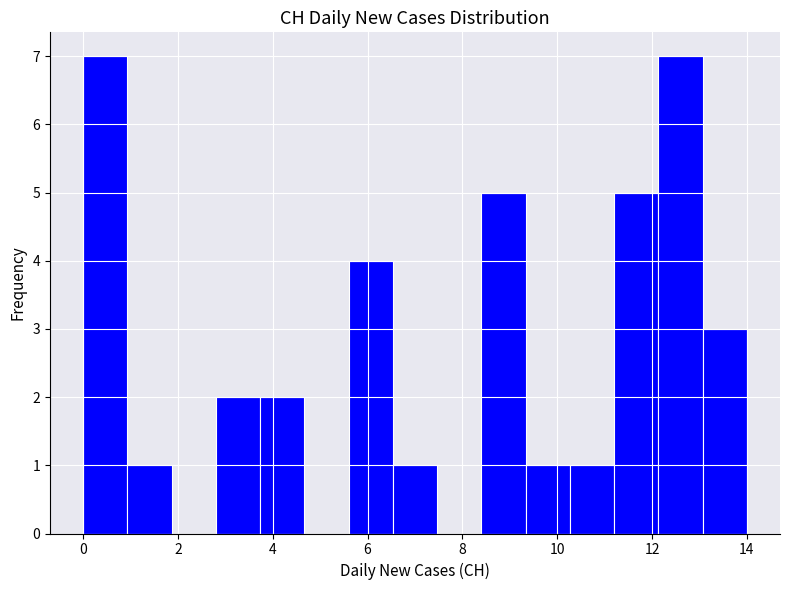

Reading left to right, transcribe this chart: for each bar, give the range it covers on the x-axis and its height. Neither the bar edges nor the heights are printed on the chart, so give them approximately, as read against the axes.

0.0 to 1.0: 7
1.0 to 1.8: 1
1.8 to 2.8: 0
2.8 to 3.8: 2
3.8 to 4.6: 2
4.6 to 5.6: 0
5.6 to 6.6: 4
6.6 to 7.4: 1
7.4 to 8.4: 0
8.4 to 9.4: 5
9.4 to 10.2: 1
10.2 to 11.2: 1
11.2 to 12.2: 5
12.2 to 13.0: 7
13.0 to 14.0: 3